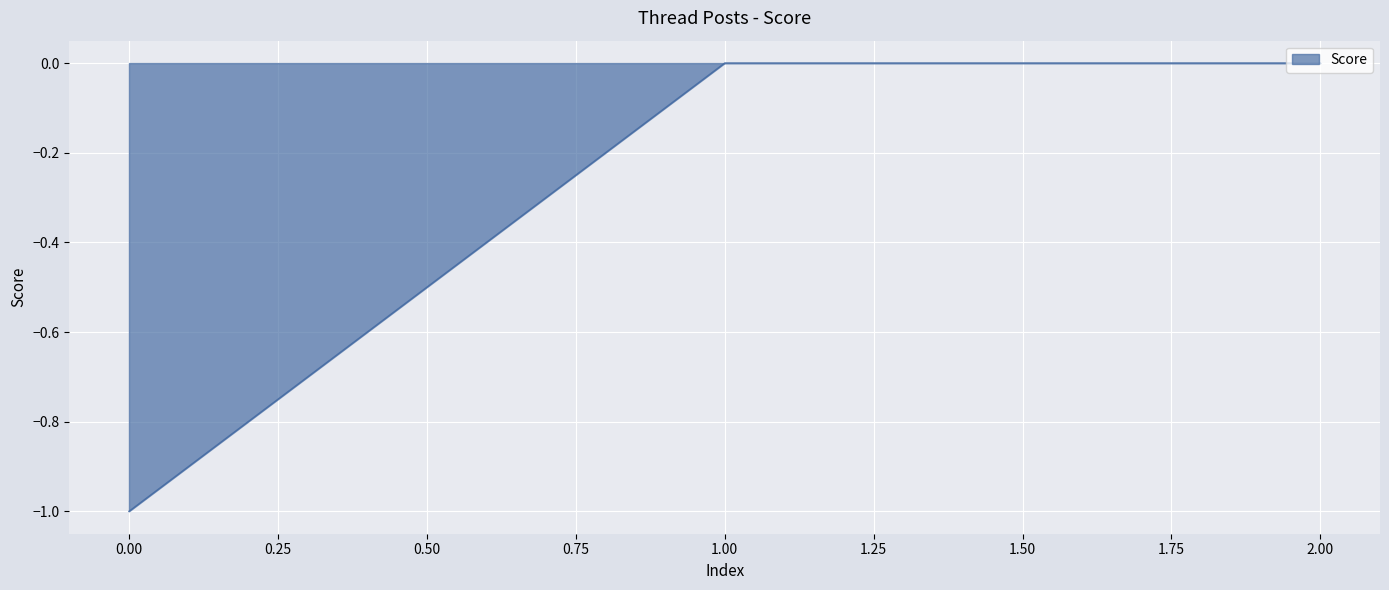

Count the values in the range -1 to 0.

3